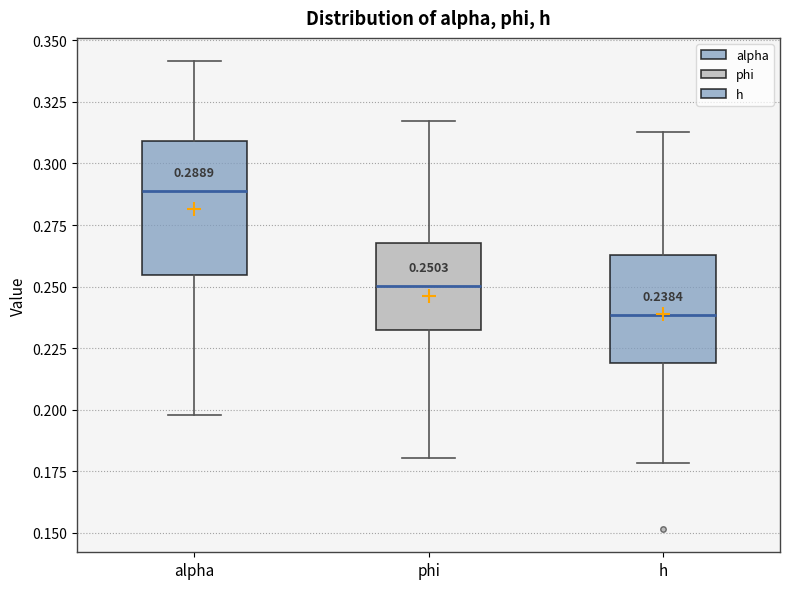

Which box has the highest median line?

alpha